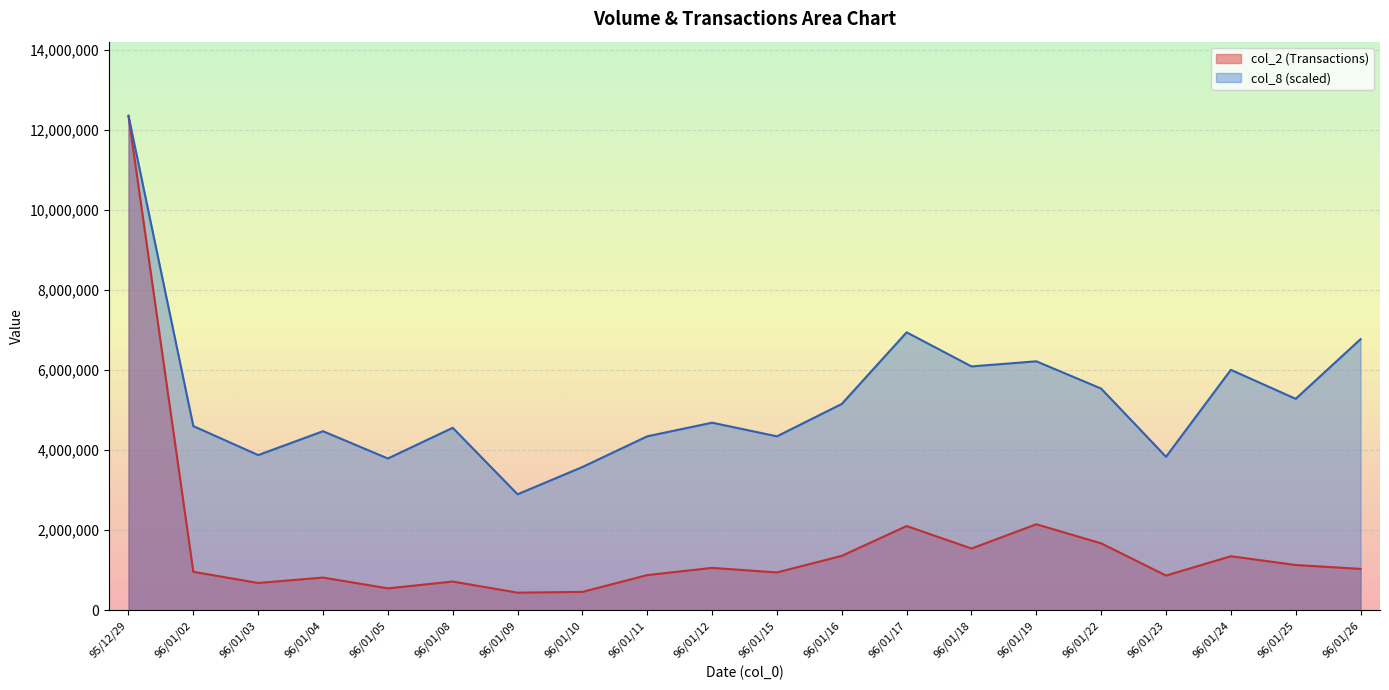

How many distinct data groups are displayed?

2